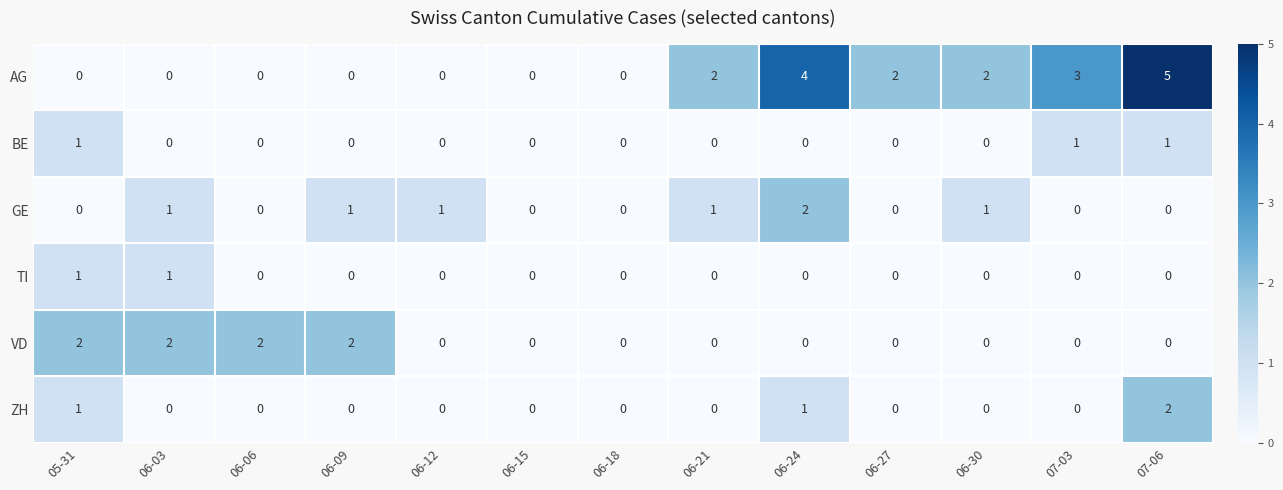

The ZH series shows 1 at 05-31. True or false?

True